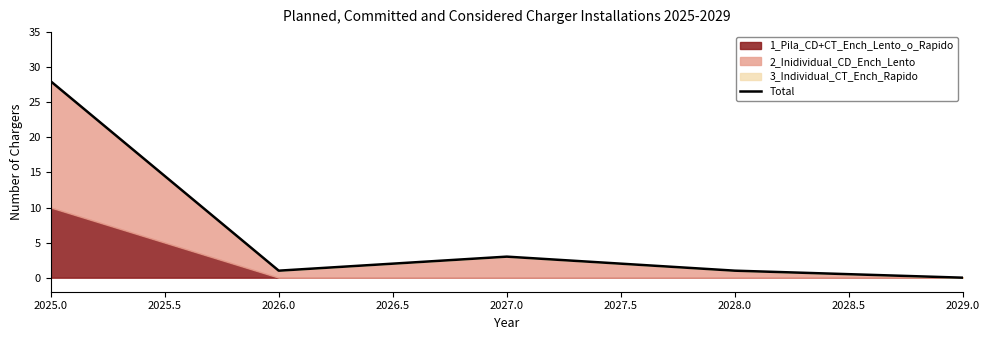

What is the difference between the second highest and second lowest values?

2